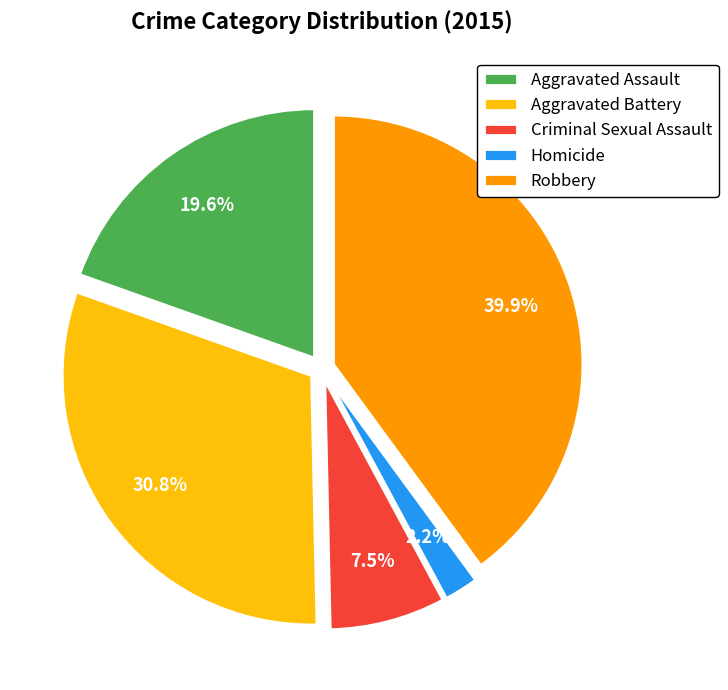

Approximately how many times larger is the value at Aggravated Assault compared to Criminal Sexual Assault?

2.6